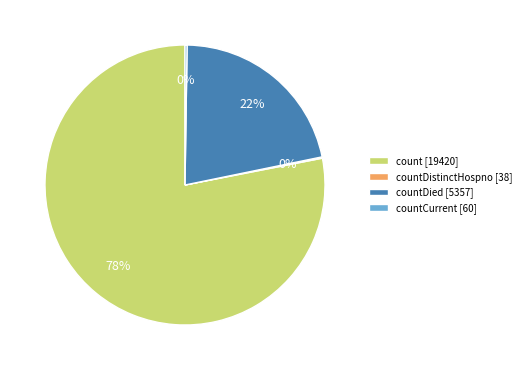

To the nearest percent, what is the average slice percentage?

25%